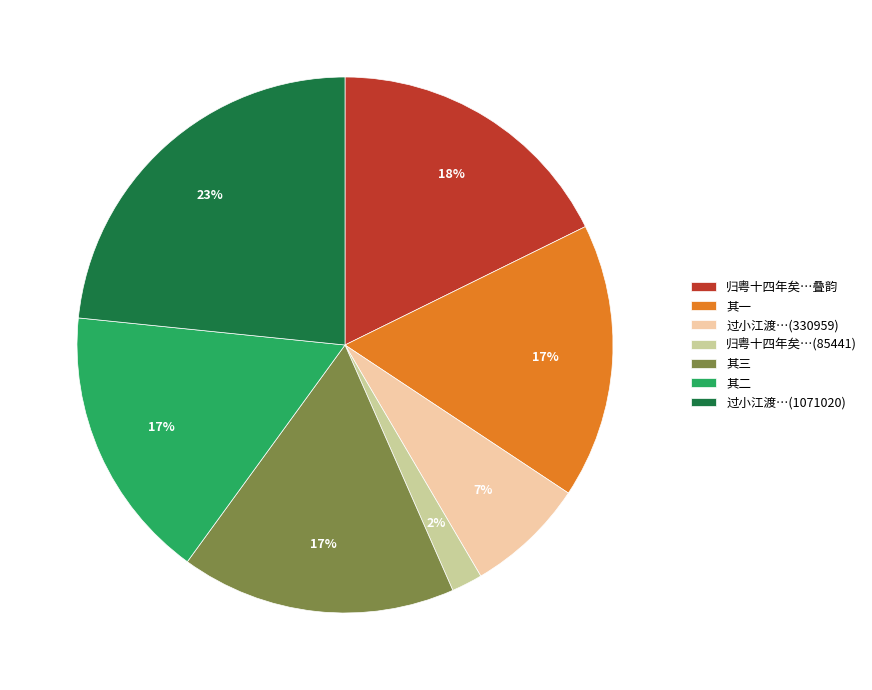

Approximately how many times larger is the value at 归粤十四年矣…叠韵 compared to 其三?

1.1